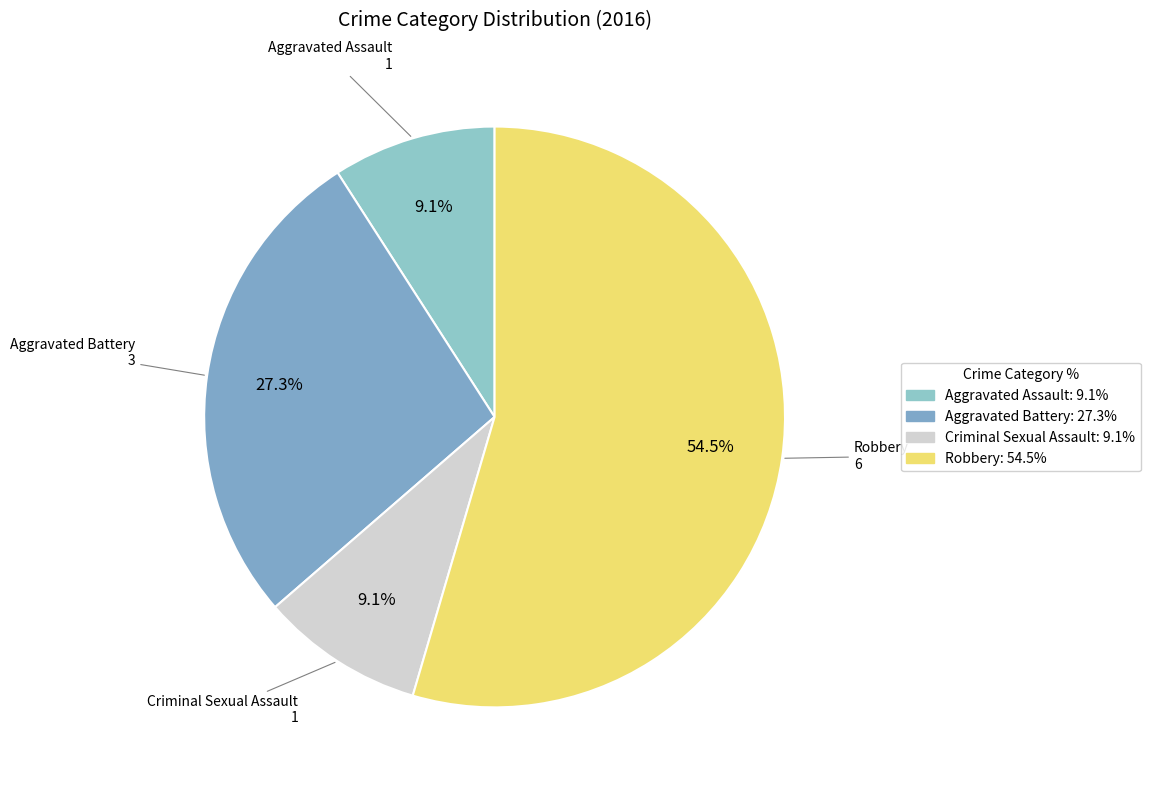

Which slice is the largest?

Robbery